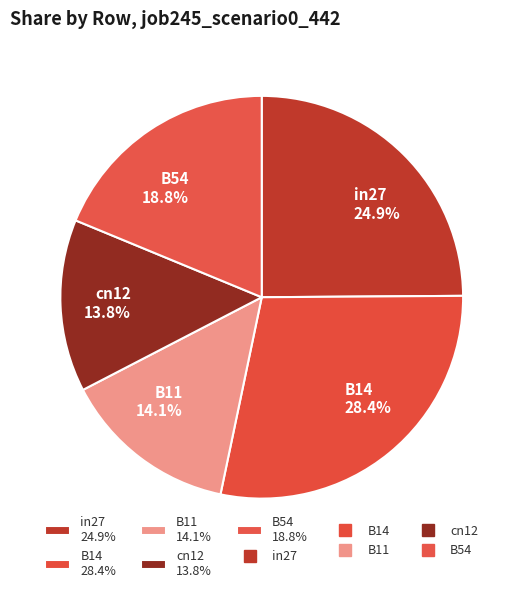

What is the total percentage of in27 and B54?

43.7%